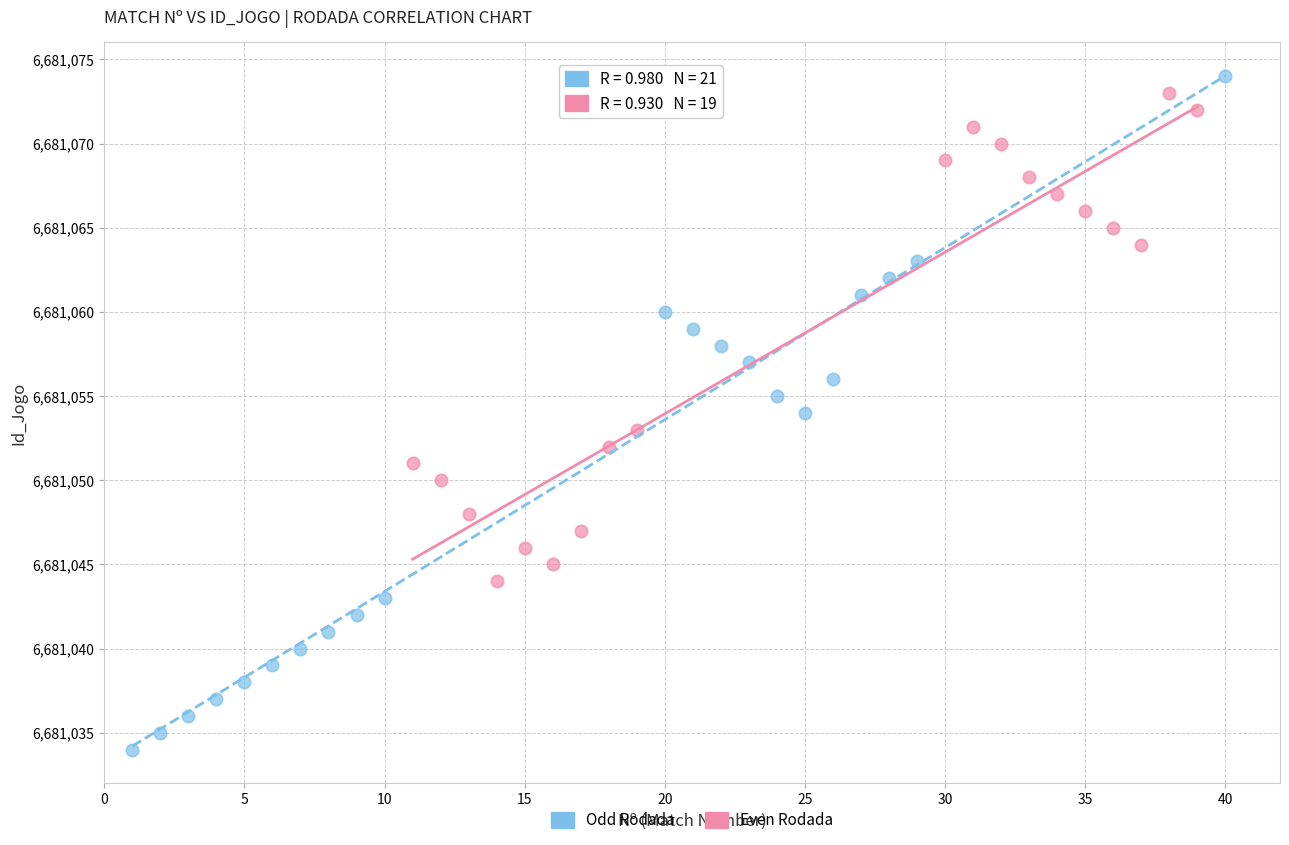

Which series has the largest Y range (max minus min)?

Odd Rodada